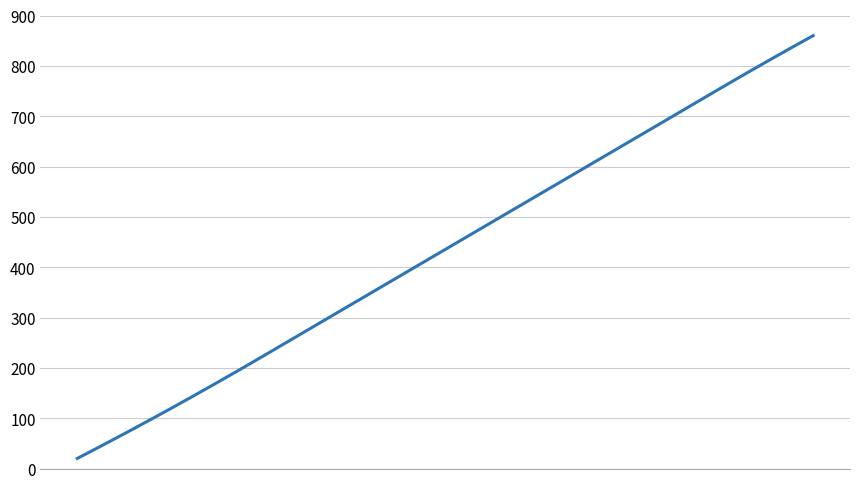

What is the smallest value displayed?

20.0